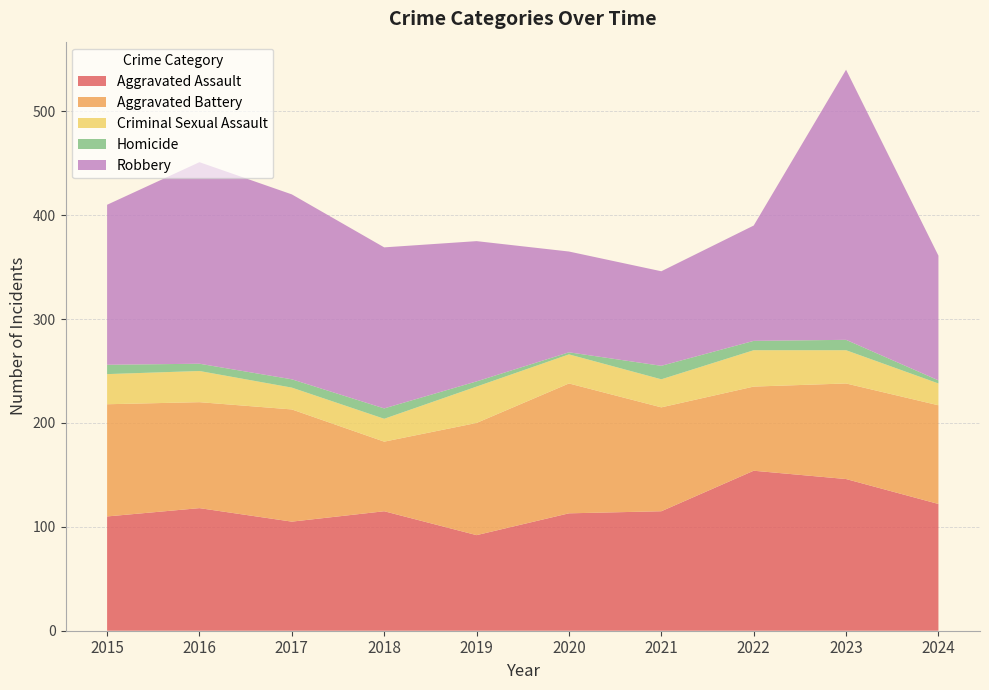

Reading left to right, what are all the values shown in this chart?

Aggravated Assault: 2015=110	2016=118	2017=105	2018=115	2019=92	2020=113	2021=115	2022=154	2023=146	2024=122
Aggravated Battery: 2015=108	2016=102	2017=108	2018=67	2019=108	2020=125	2021=100	2022=81	2023=92	2024=95
Criminal Sexual Assault: 2015=29	2016=30	2017=21	2018=22	2019=35	2020=28	2021=27	2022=35	2023=32	2024=21
Homicide: 2015=9	2016=7	2017=8	2018=10	2019=5	2020=2	2021=13	2022=9	2023=10	2024=3
Robbery: 2015=154	2016=194	2017=178	2018=155	2019=135	2020=97	2021=91	2022=111	2023=260	2024=120